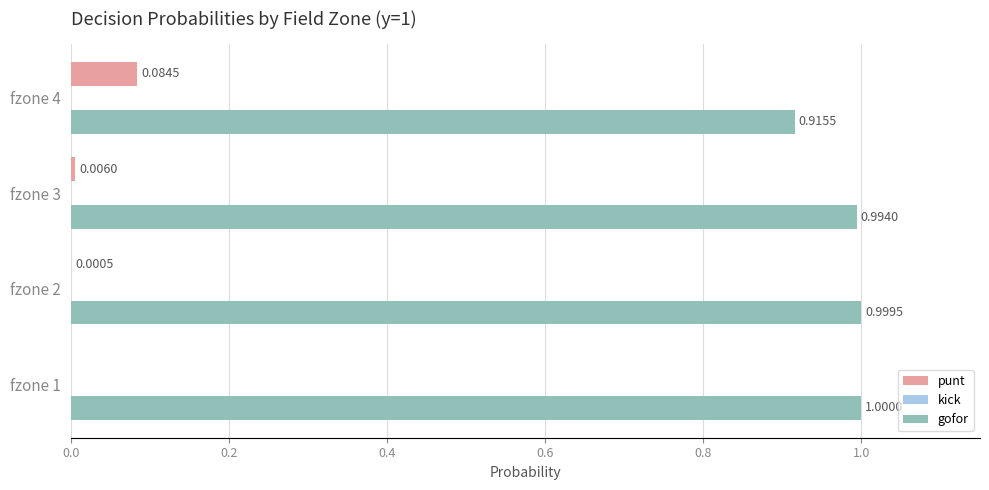

Is the value of punt at fzone 2 greater than the value of gofor at fzone 1?

No